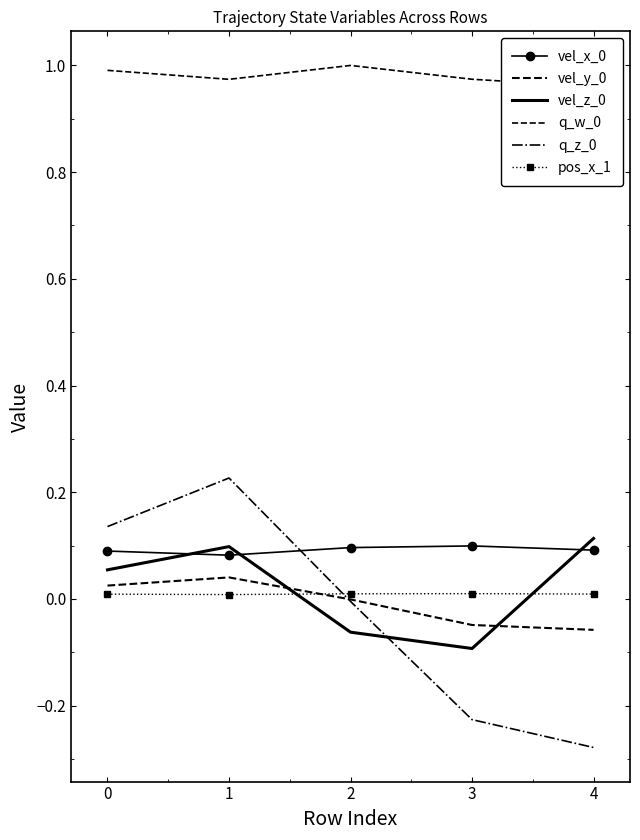

What is the smallest value displayed?

-0.3